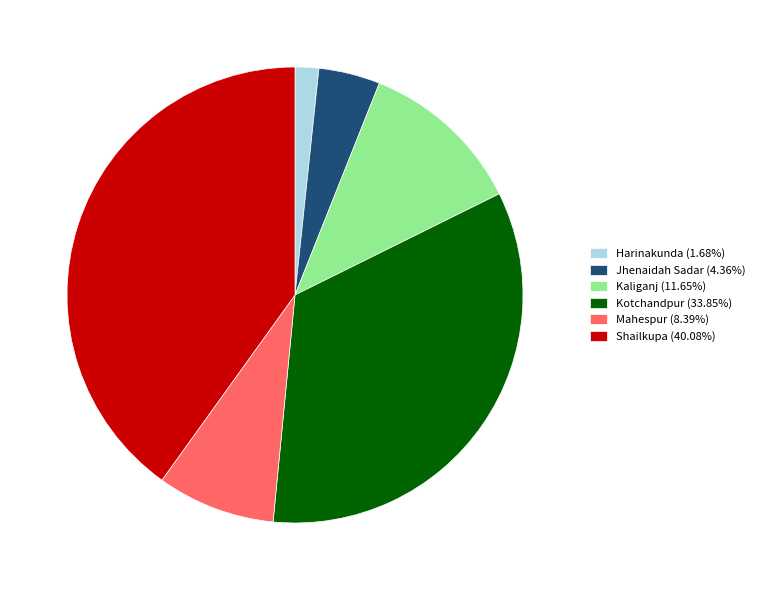

Do Jhenaidah Sadar (4.36%) and Kotchandpur (33.85%) together represent more than half of the pie?

No